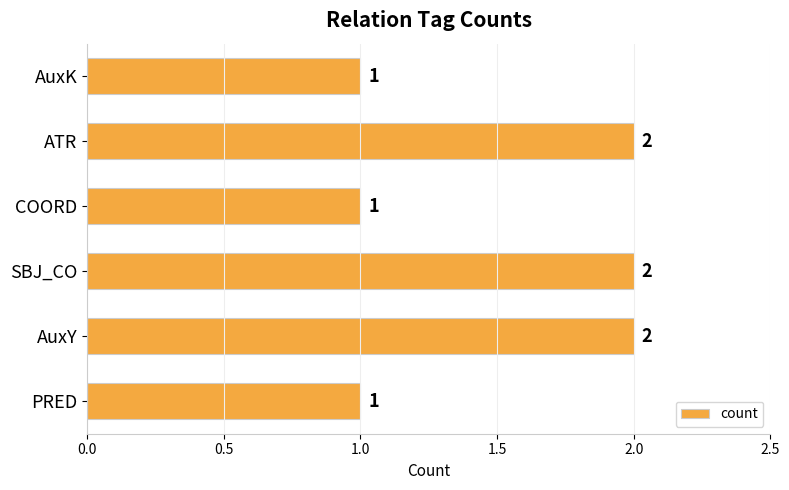

True or false: the data shows 1 at AuxK.

True